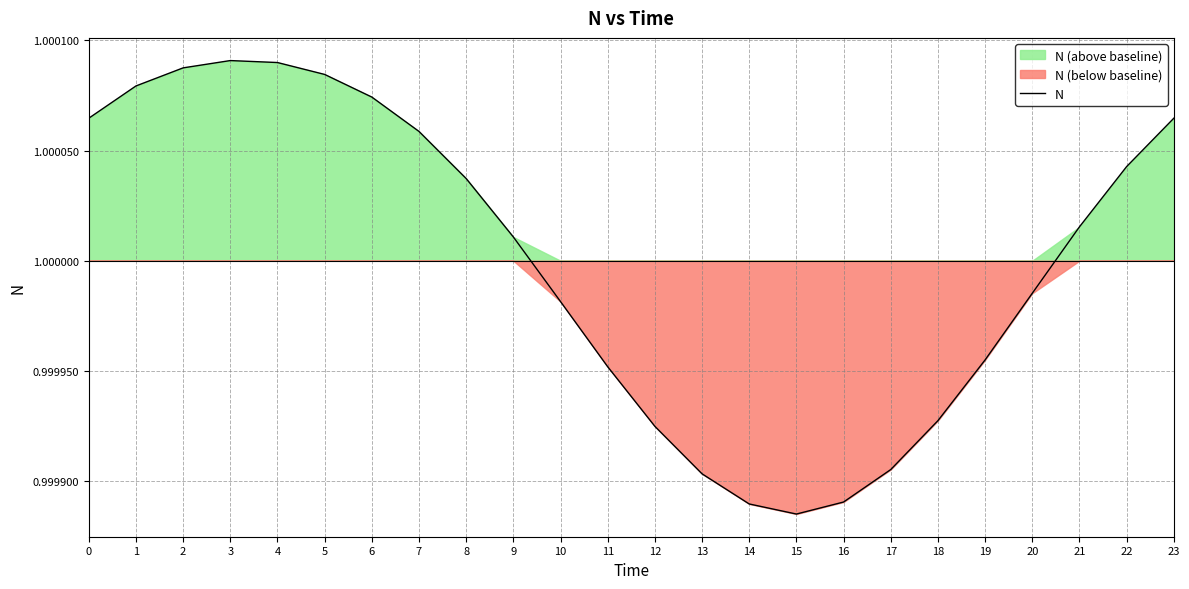

True or false: there are more than 2 points higher than both neighbors.

False